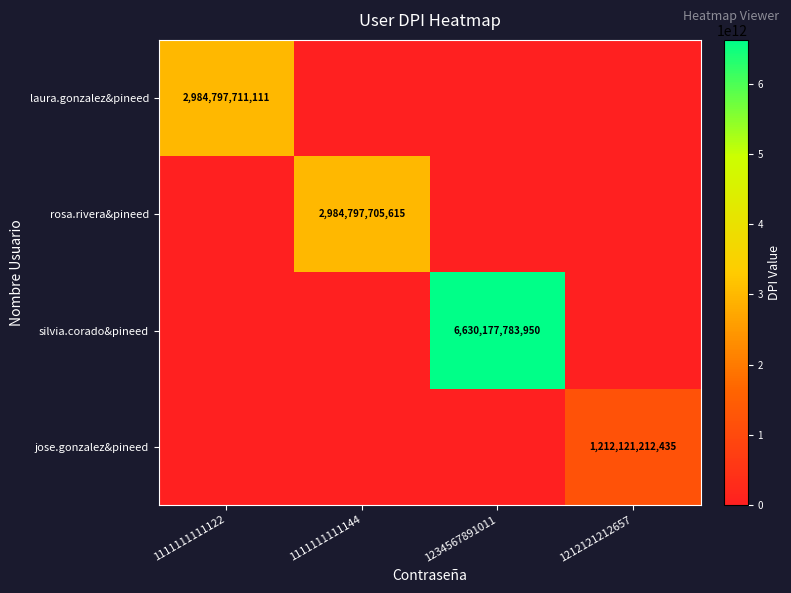

True or false: rosa.rivera&pineed has a value of 5336964043942 at 1111111111144.

False